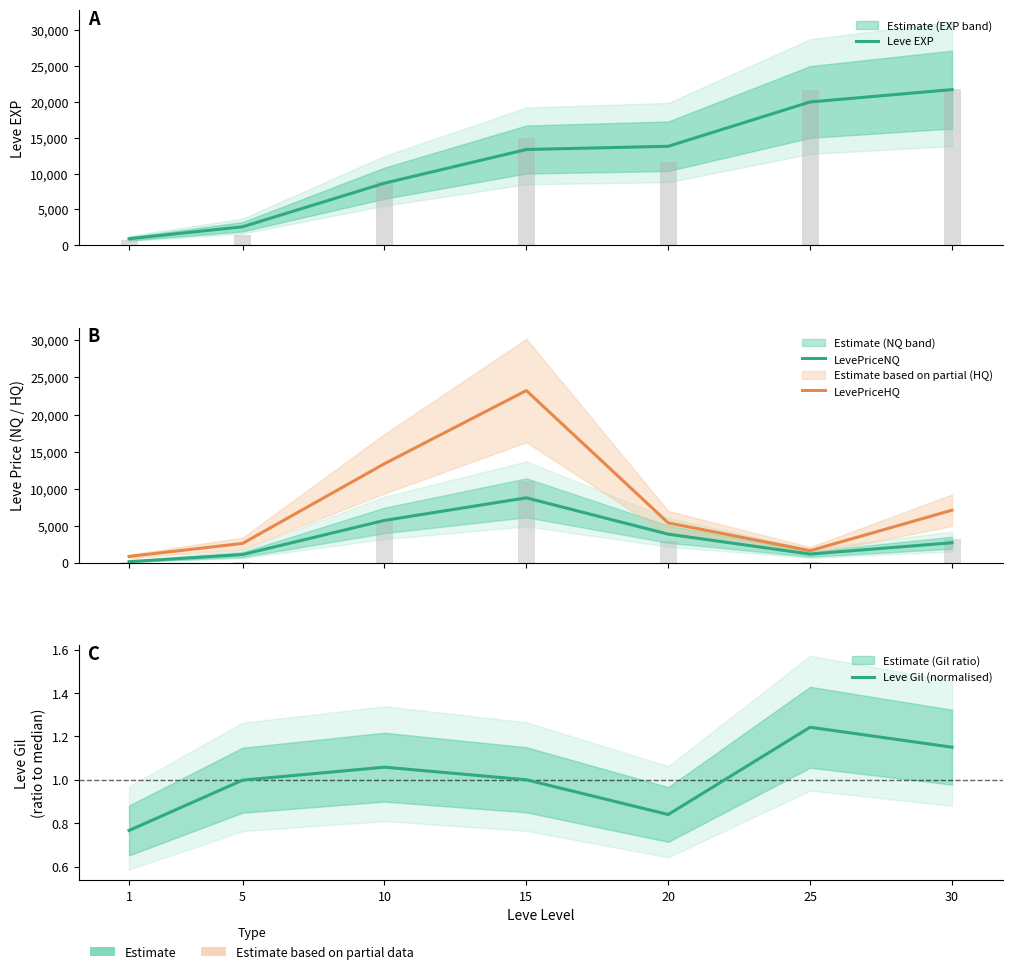

Where is Leve Gil (normalised) nearest to the value 1?

15